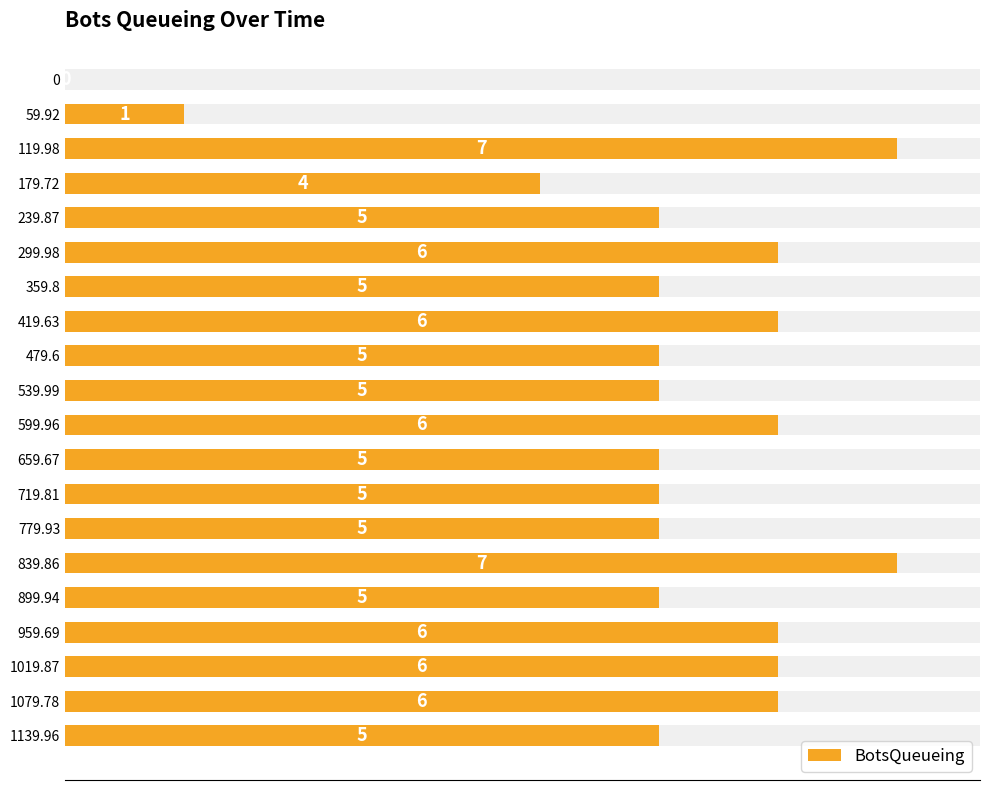

Where does the data first go above 5?

119.98